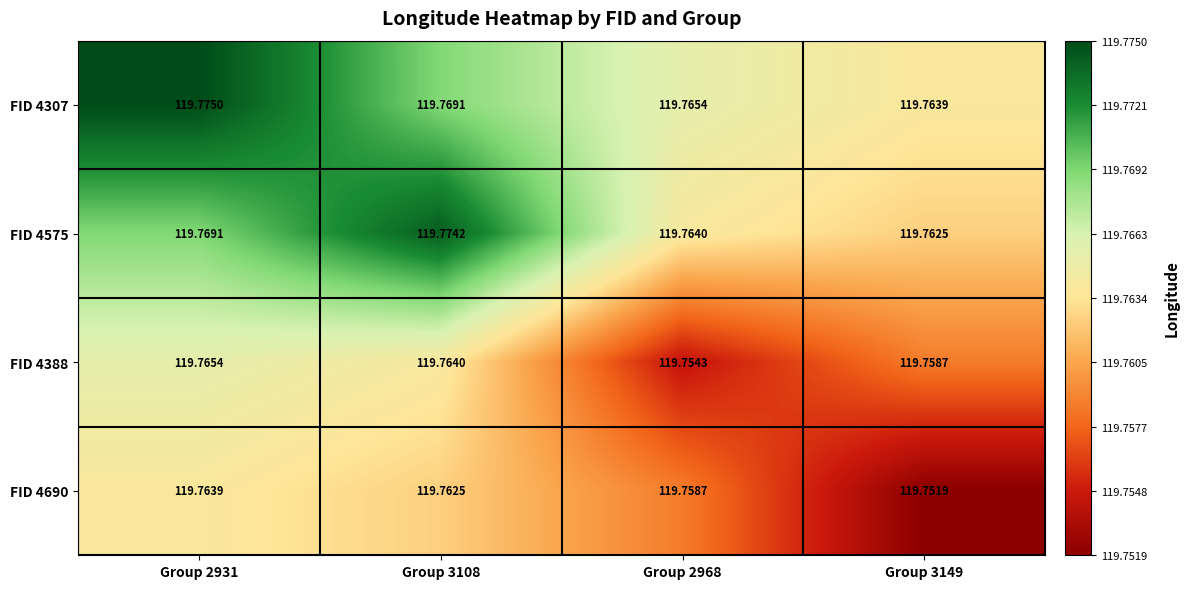

Is the value of FID 4307 at Group 3108 greater than the value of FID 4690 at Group 2968?

Yes